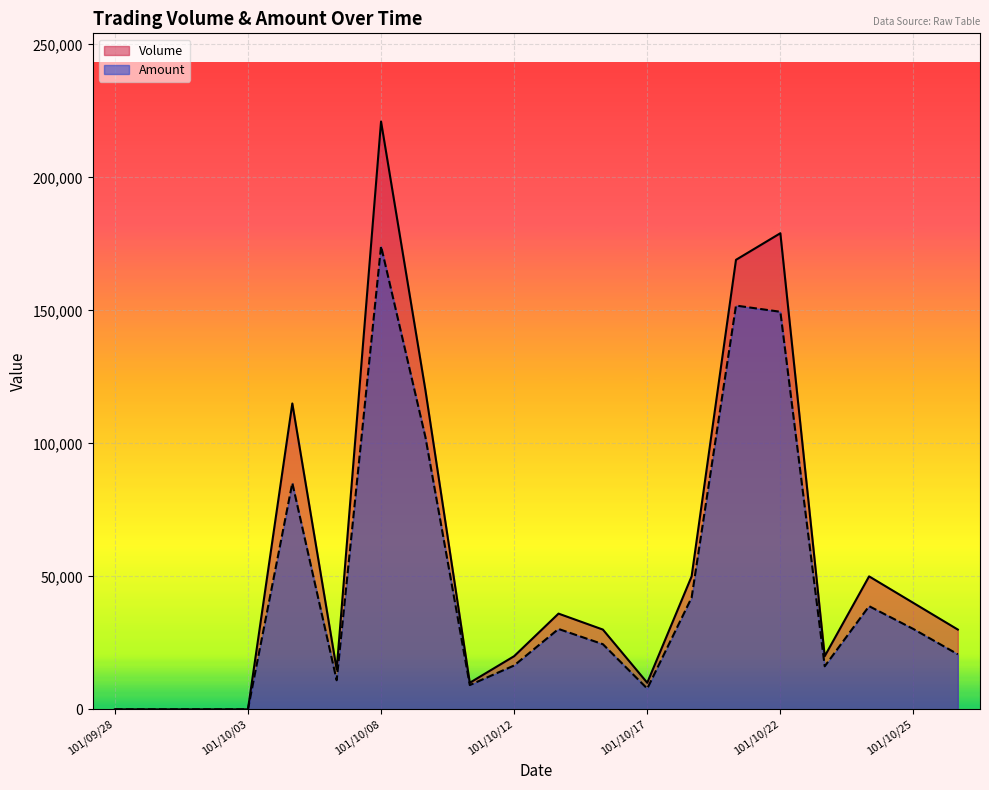

What is the average value of the Amount series?

45492